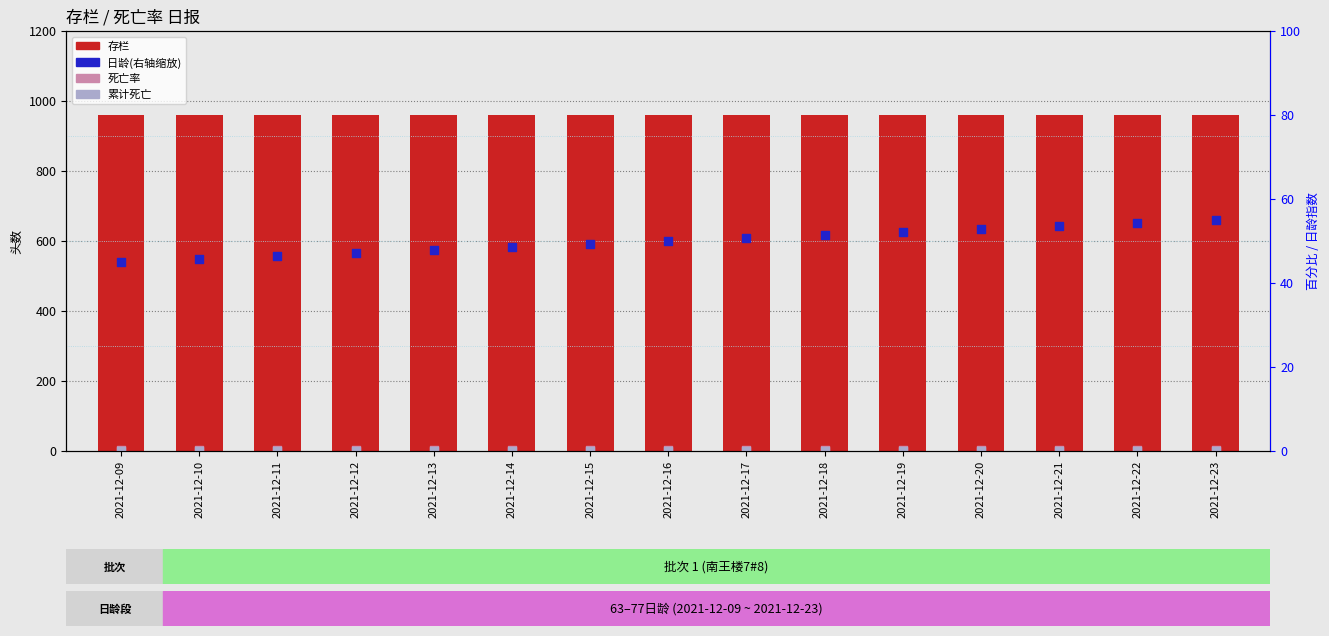

Which series has the largest total across all categories?

存栏